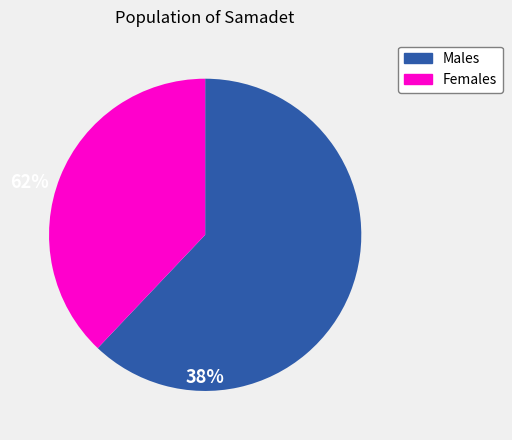

Is it true that Females is 38% of the pie?

True